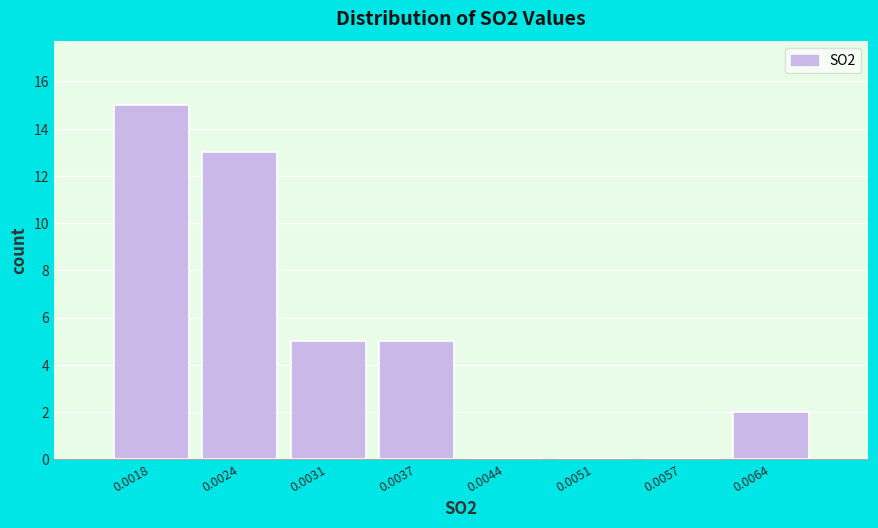

Reading left to right, transcribe all the data shown in this chart.

0.0018=15	0.0024=13	0.0031=5	0.0037=5	0.0044=0	0.0051=0	0.0057=0	0.0064=2